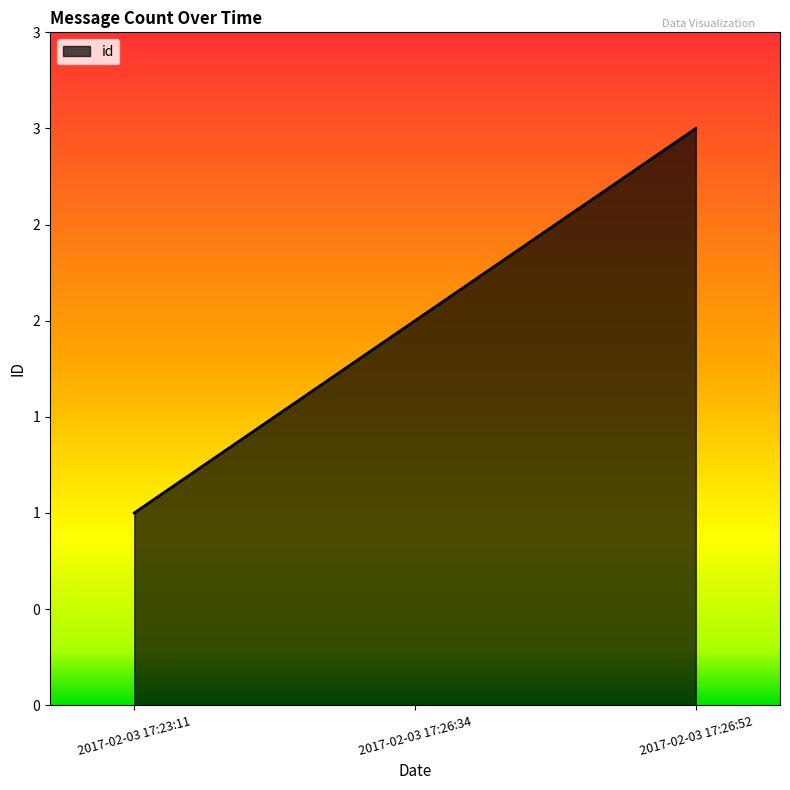

Where does the data first go above 2?

2017-02-03 17:26:52